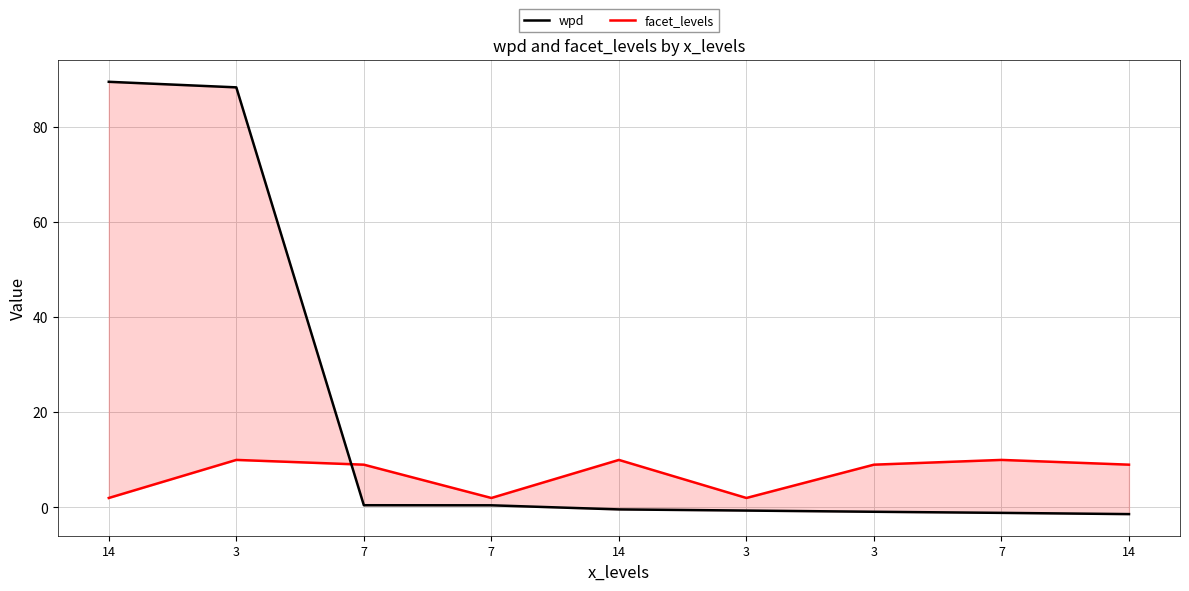

Is it true that facet_levels equals 3.1 at 3?

False